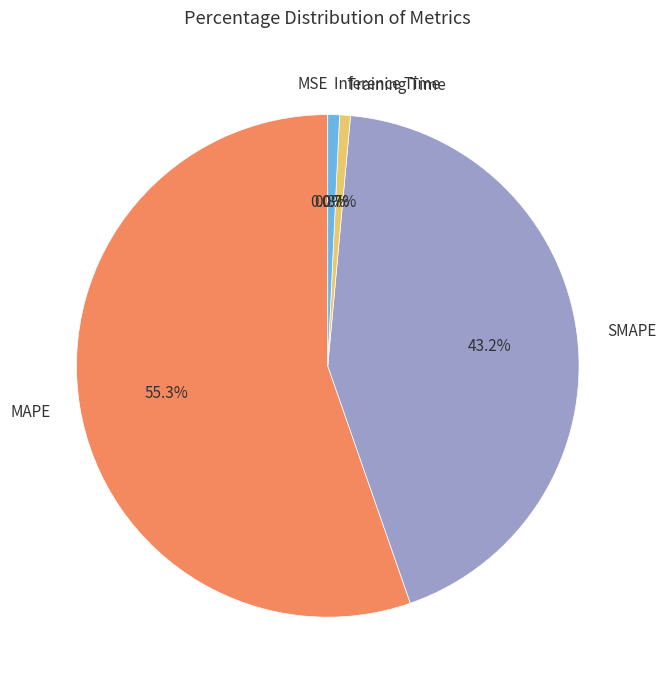

Does Training Time account for over 50% of the chart?

No